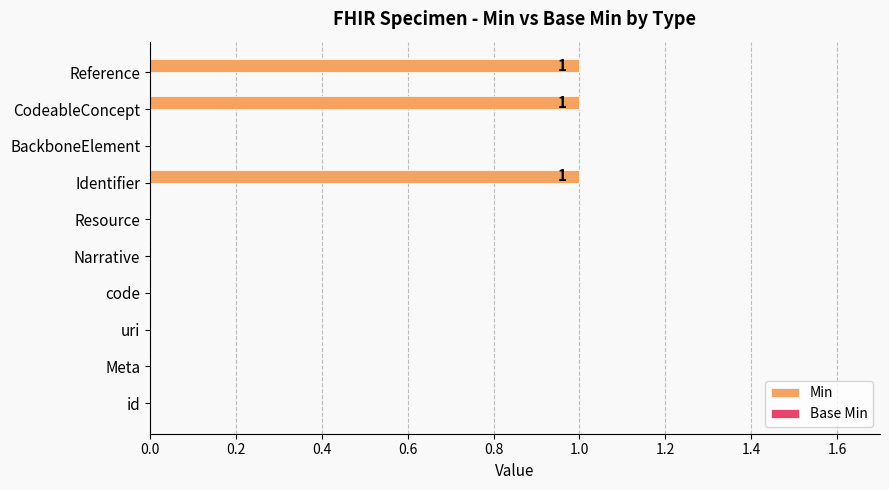

What is the sum of all values?

3